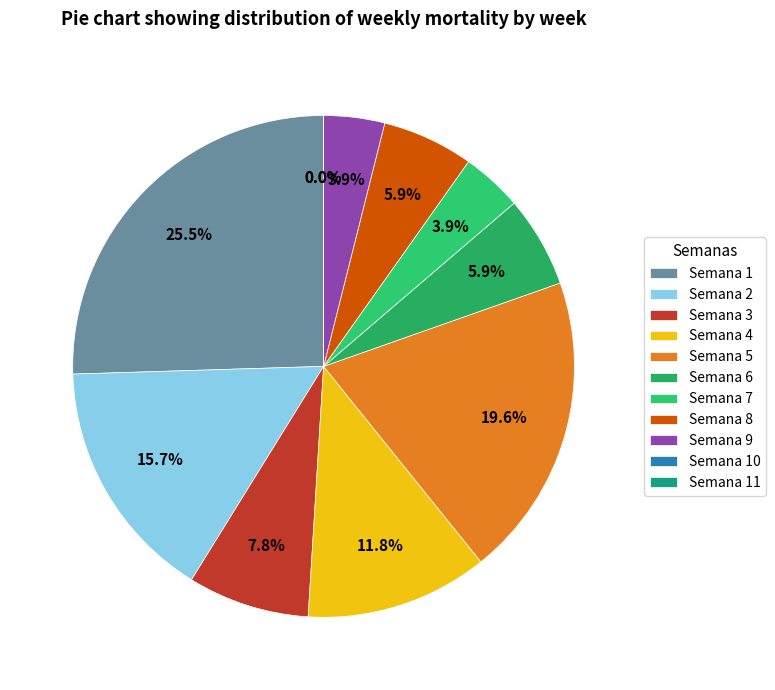

To the nearest percent, what is the combined percentage of Semana 5 and Semana 9?

24%